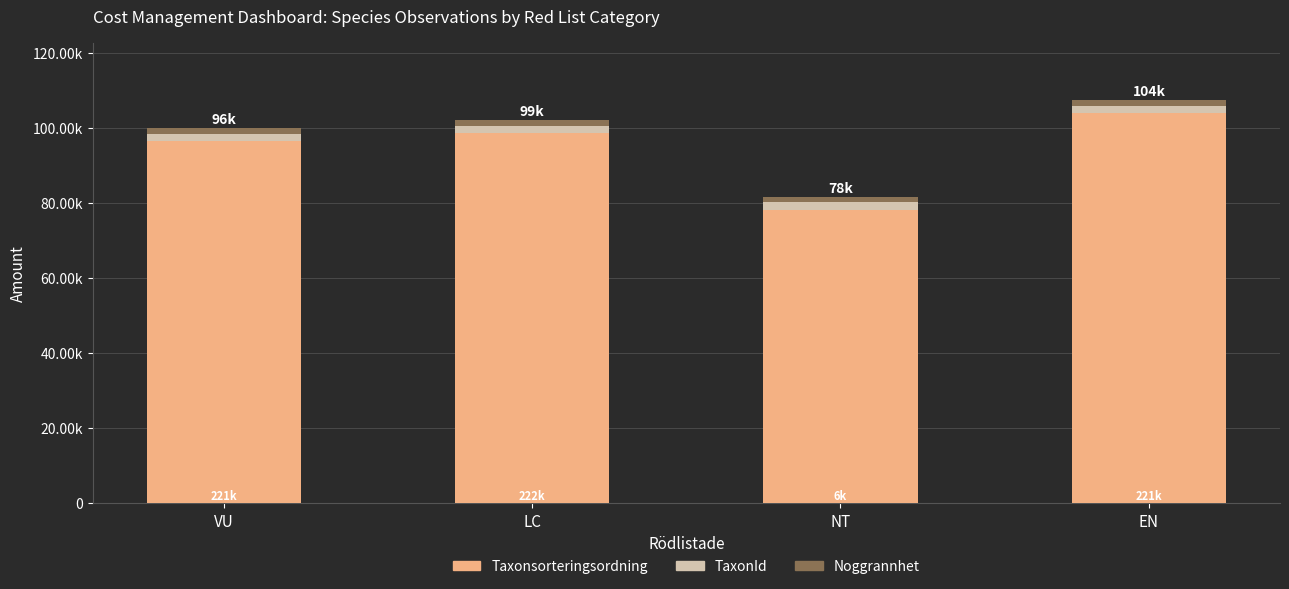

At which label does the data first exceed 98520?

EN